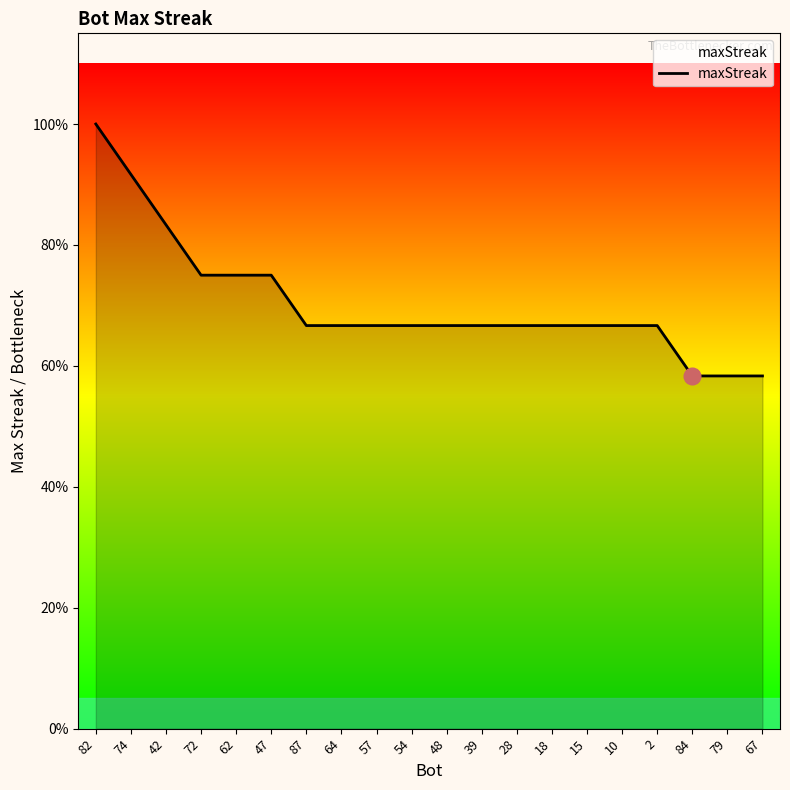

What is the ratio of the value at 2 to the value at 28?

1.0